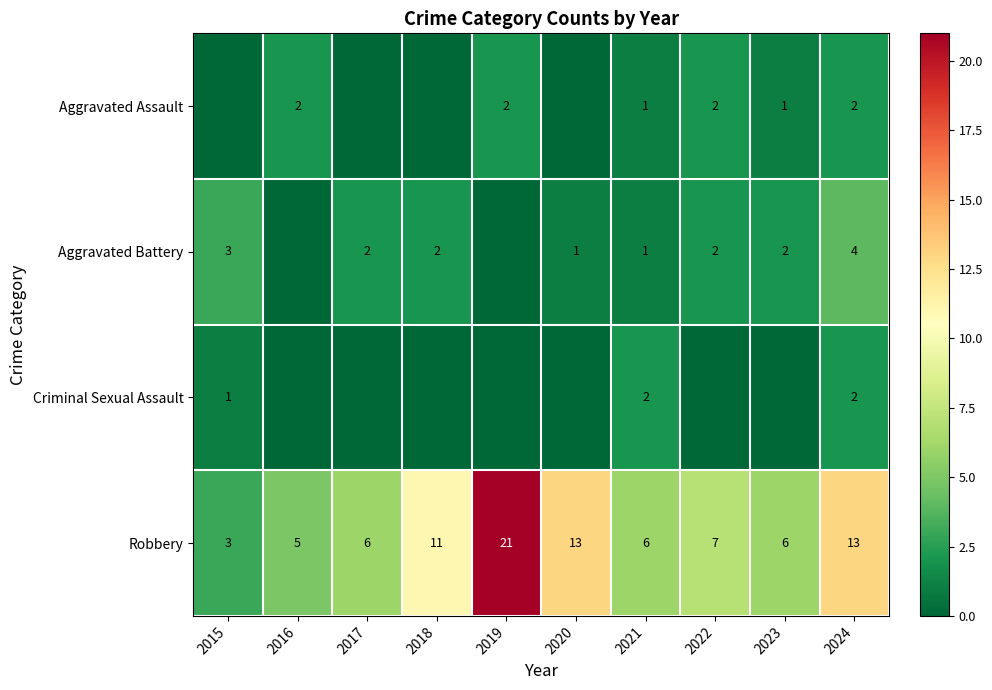

Where does the Robbery series first go above 7?

2018